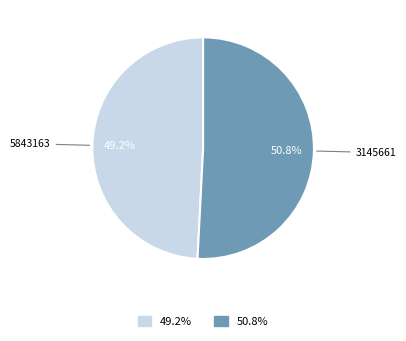

Is there a majority slice in this chart?

Yes